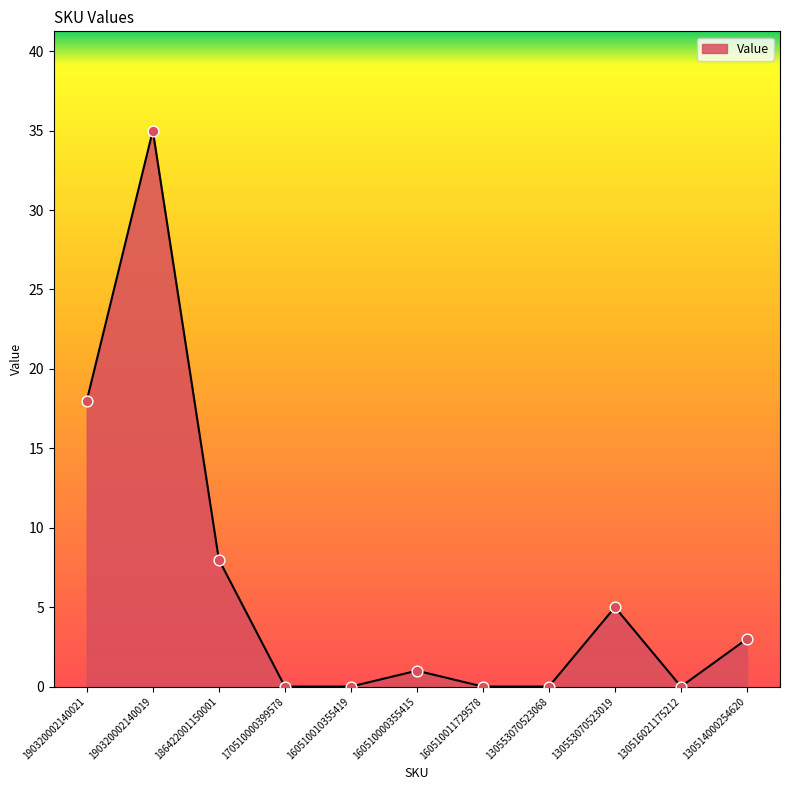

What is the change in value from 160510011729578 to 130514000254620?

+3